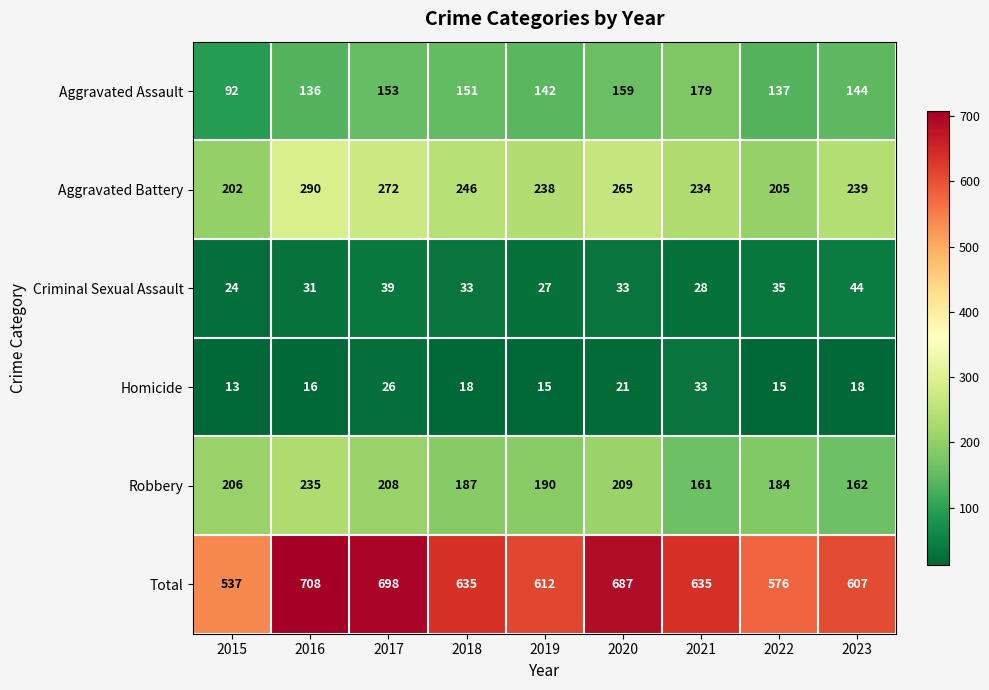

What is the sum of the Aggravated Battery values at 2023 and 2022?

444